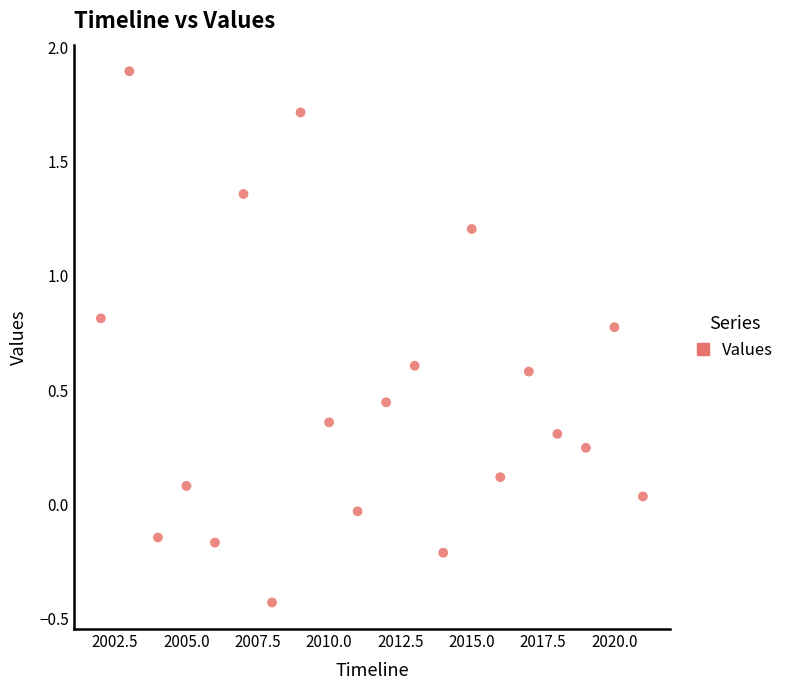

What is the range of X values (max minus min)?

19.0